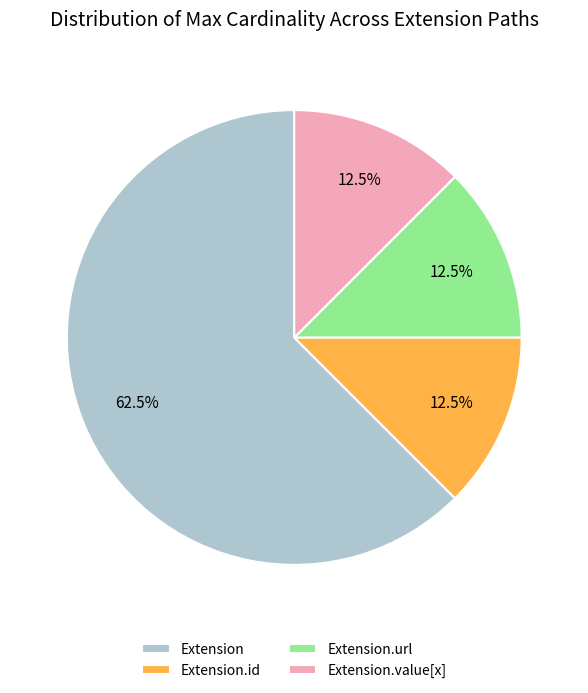

To the nearest percent, what is the average slice percentage?

25%